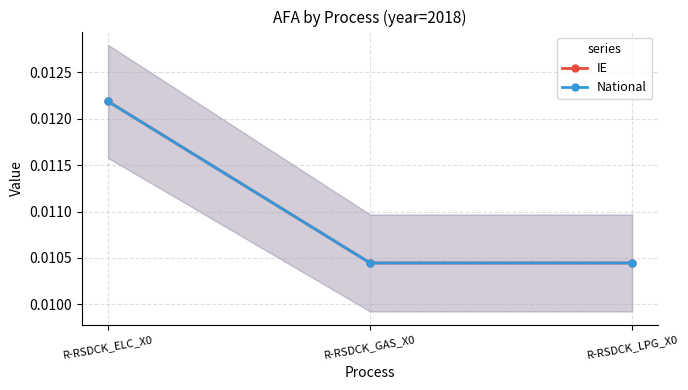

Does the chart display data point markers on the line(s)?

Yes